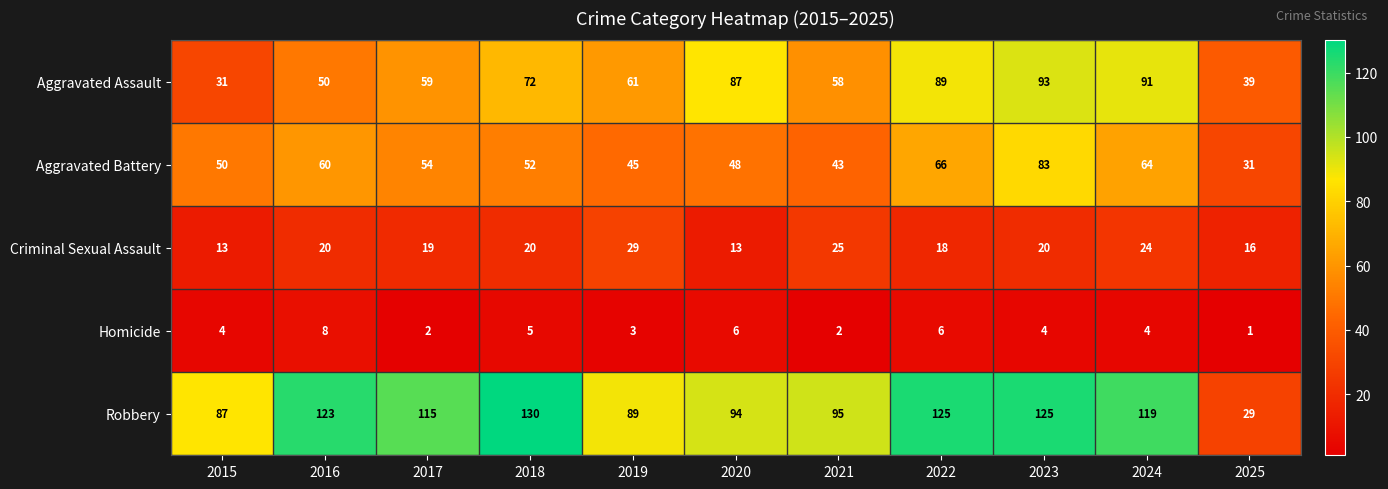

At which category does the chart reach its minimum across all series?

2025